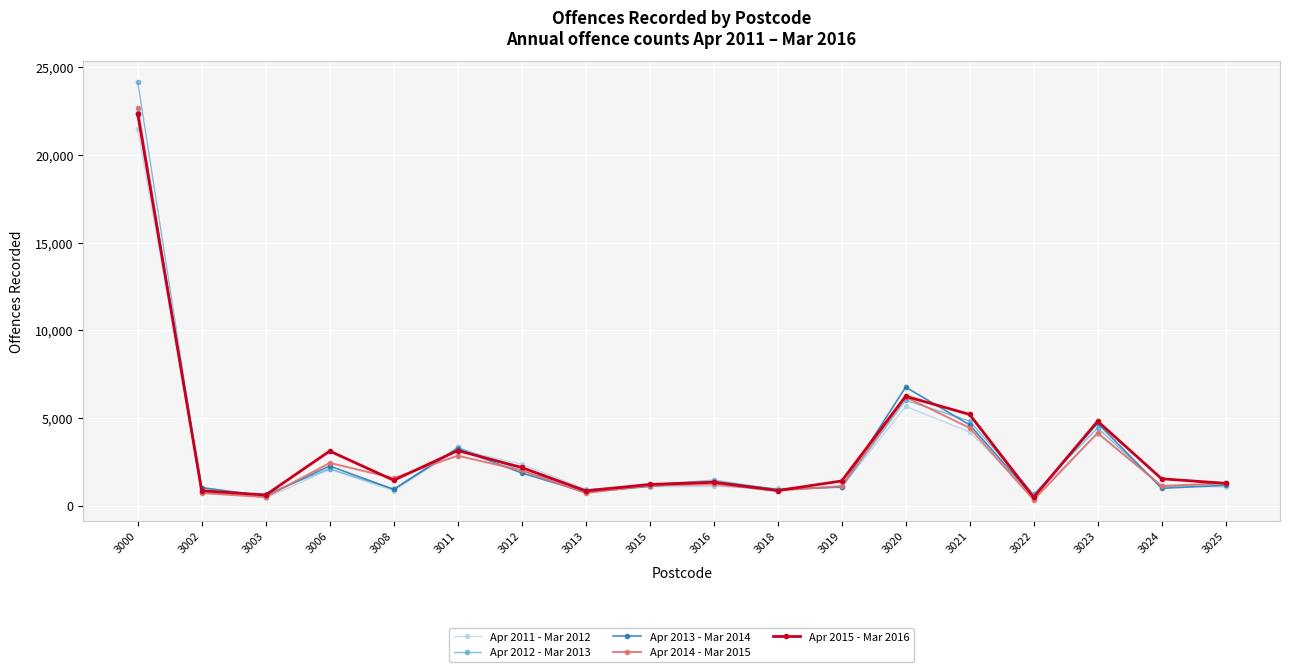

What is the maximum value shown in the chart?

24164